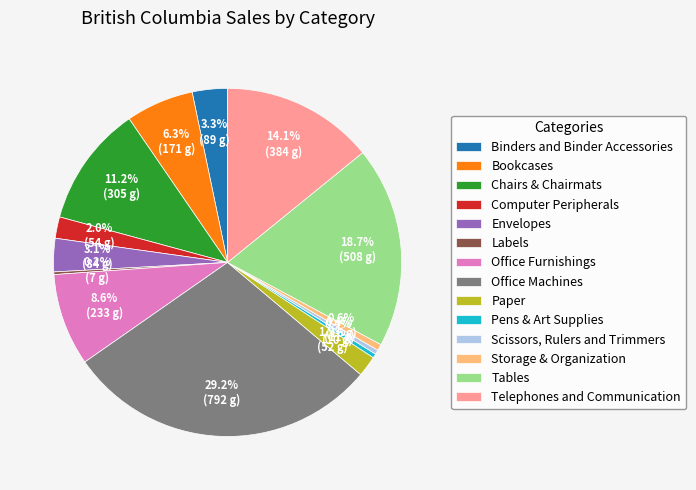

True or false: Storage & Organization accounts for 1% of the total.

True